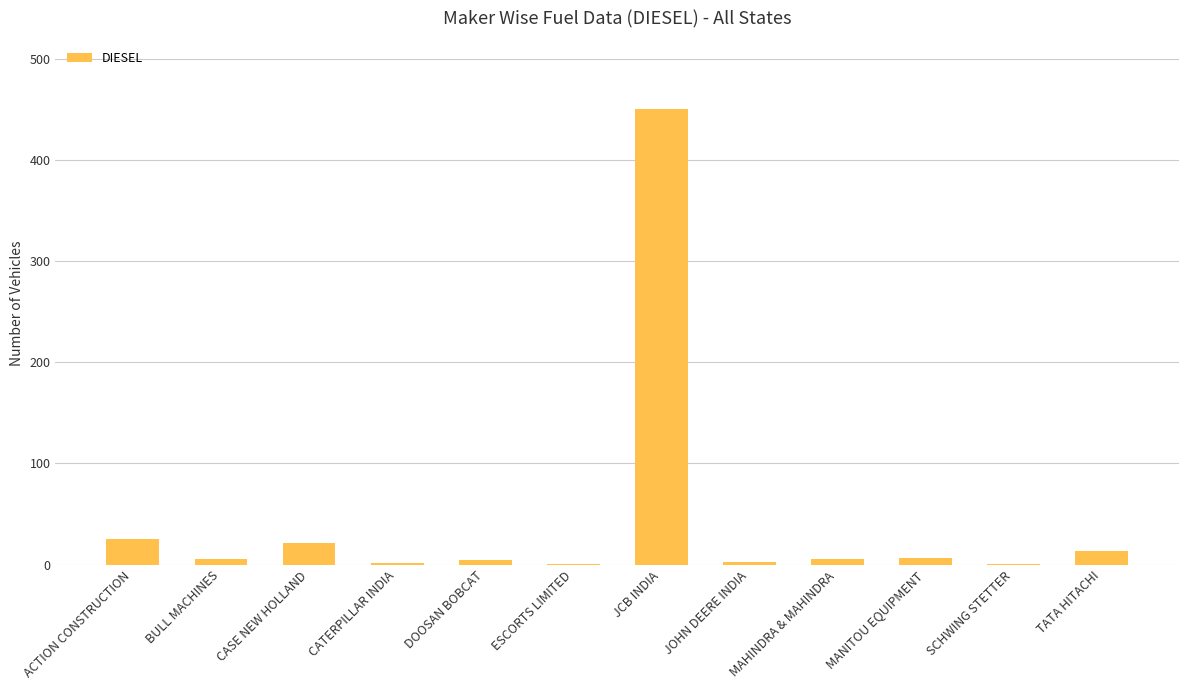

What is the maximum value shown in the chart?

450